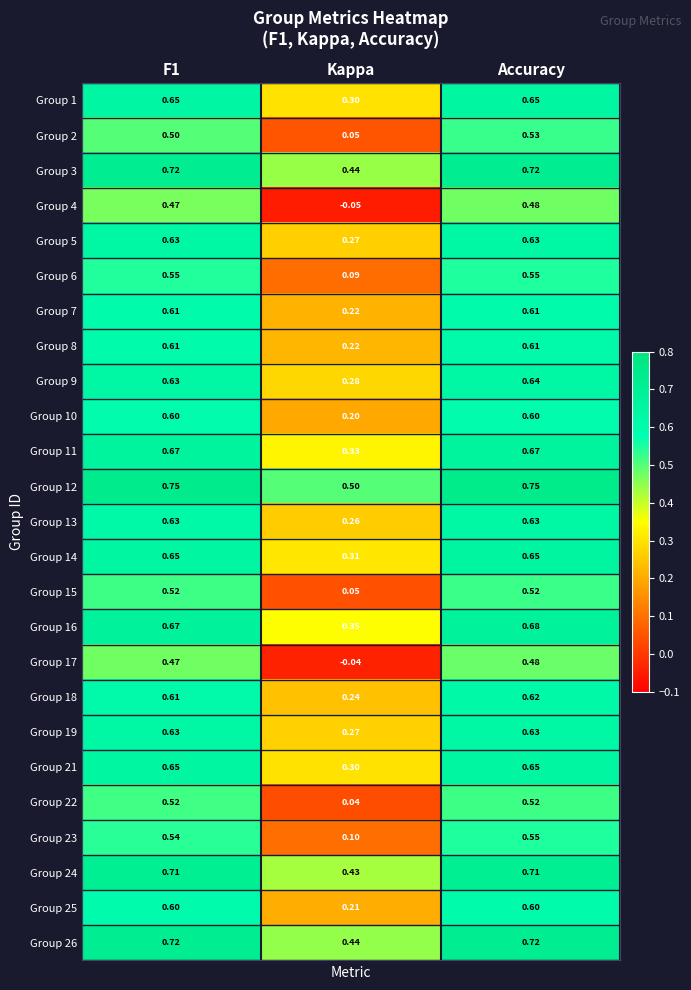

At which category does the chart reach its minimum across all series?

Kappa